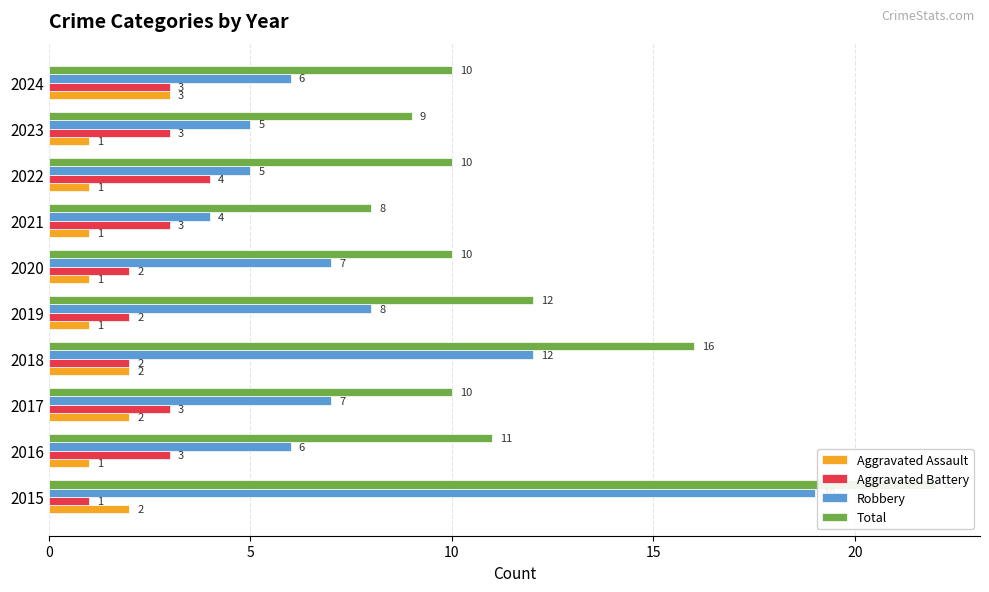

Between 2016 and 2023, which series saw the biggest shift?

Total